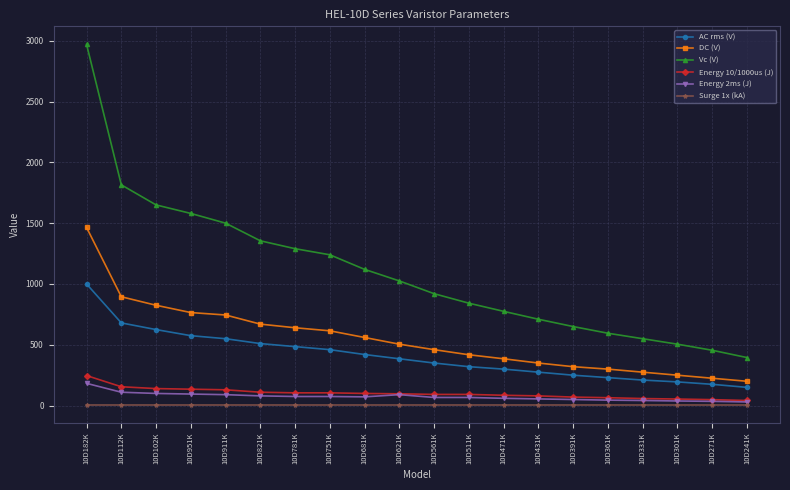

What is the difference between the maximum and second lowest values in the DC (V) series?

1240.0